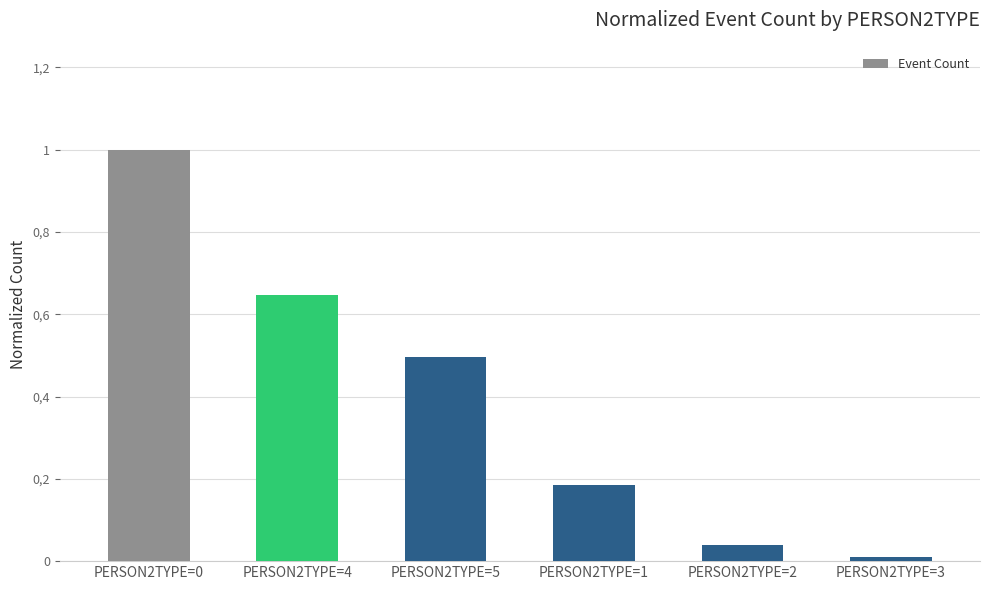

True or false: the data shows 0.7 at PERSON2TYPE=5.

False